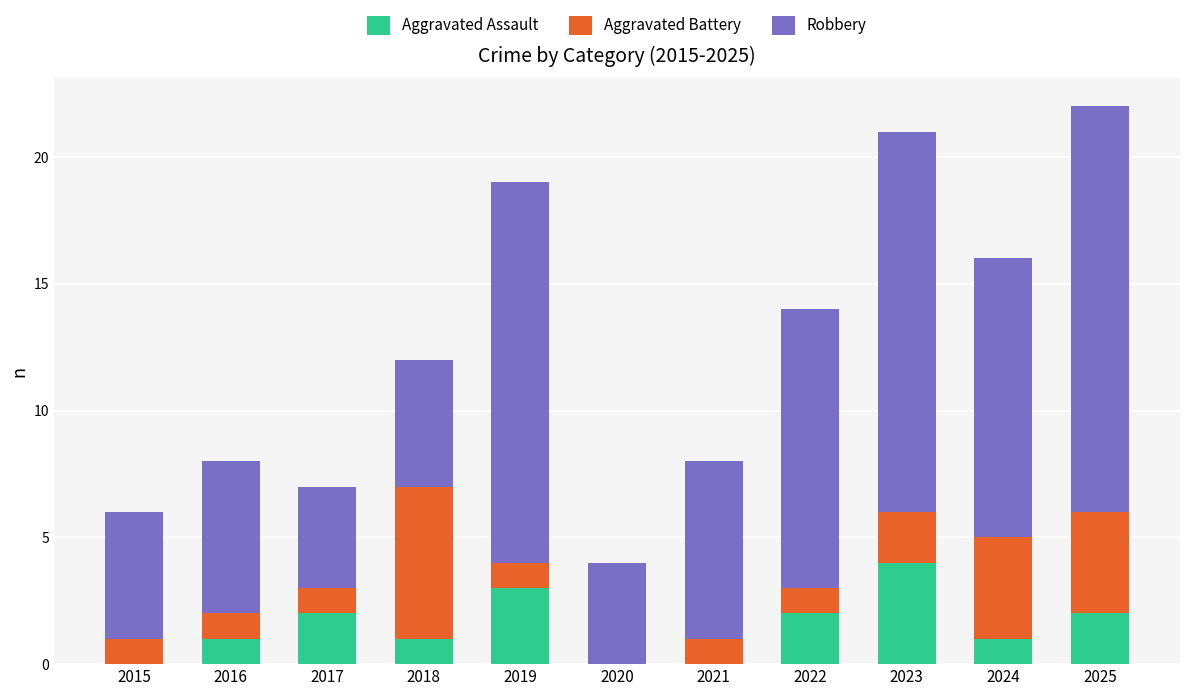

What are all the series names shown in the legend?

Aggravated Assault, Aggravated Battery, Robbery